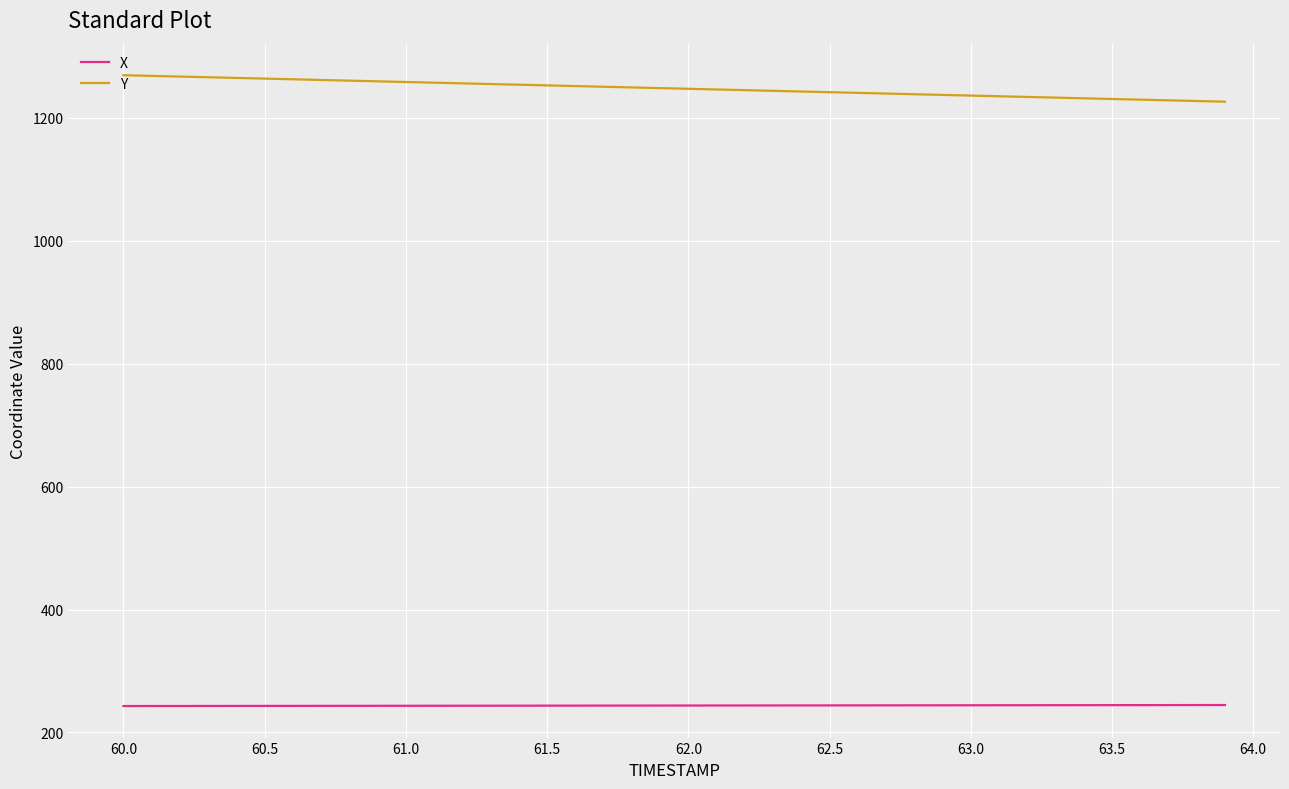

What is the difference between the maximum and minimum values in the Y series?

43.1